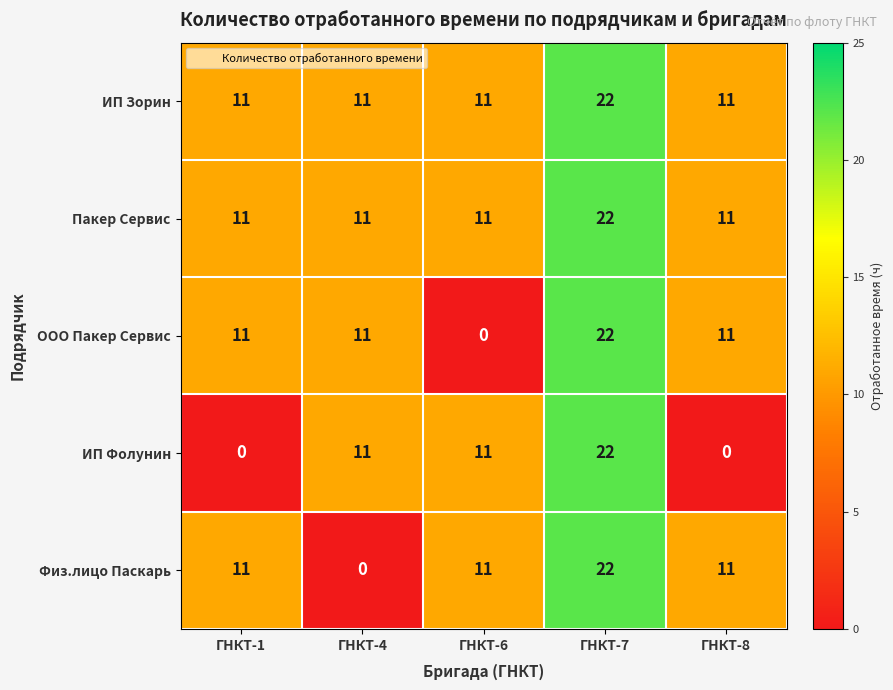

What is the difference between the ИП Фолунин values at ГНКТ-1 and ГНКТ-6?

11